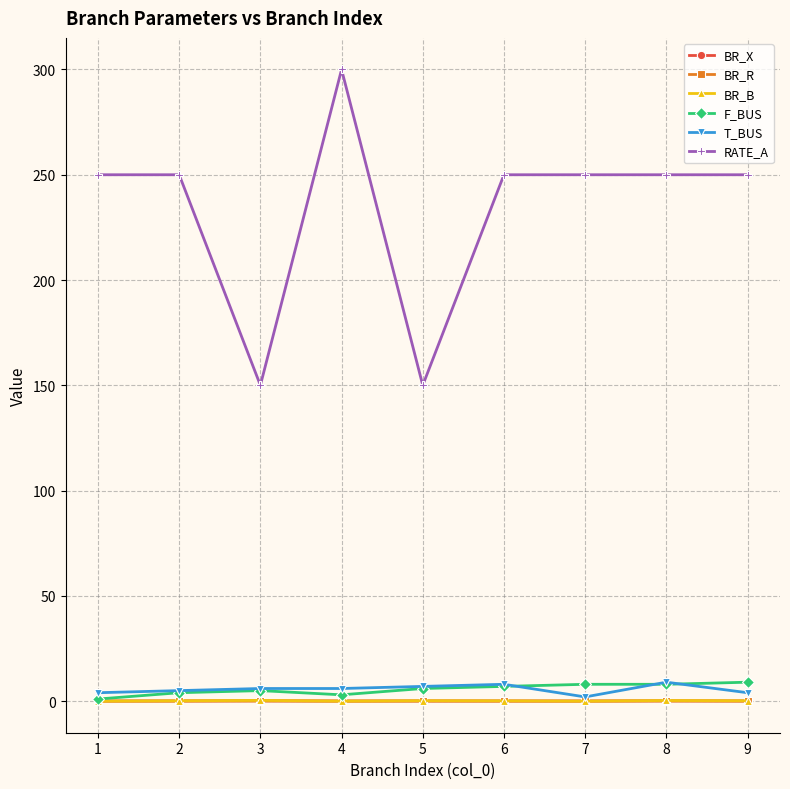

True or false: T_BUS and RATE_A cross at least once.

False